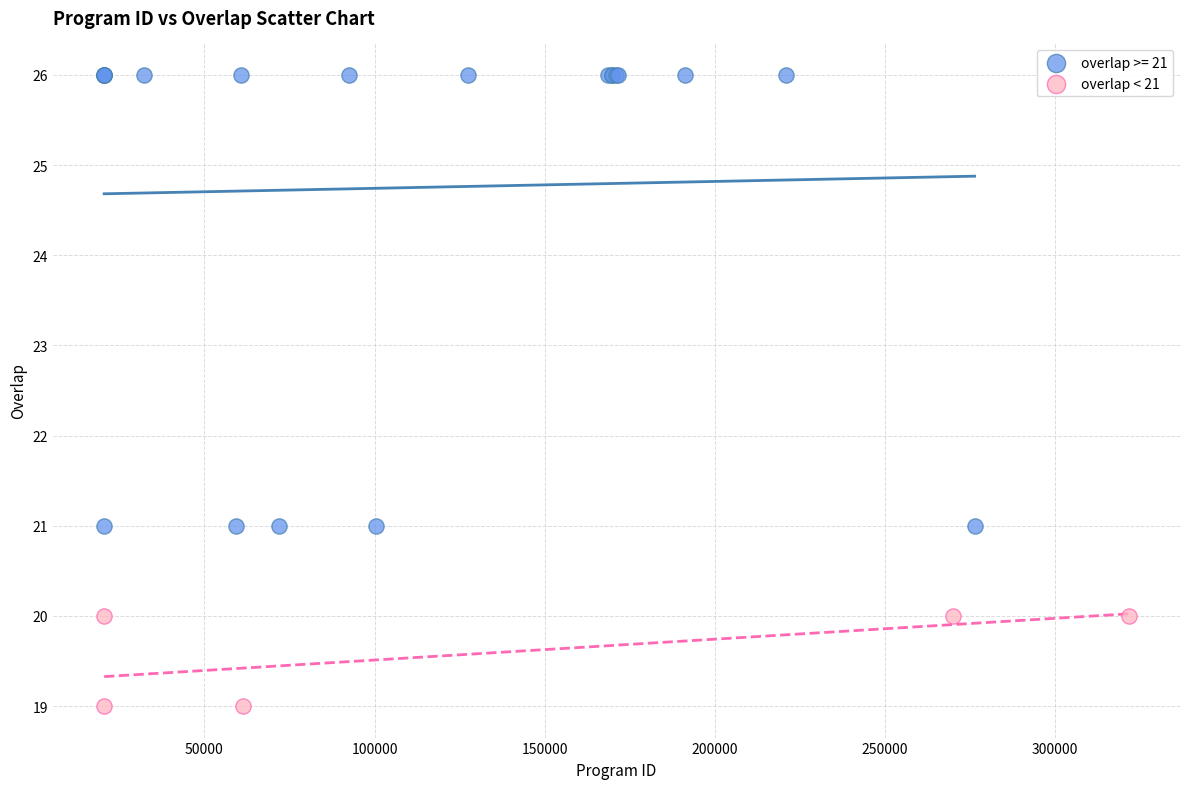

Which series contains the highest Y value?

overlap >= 21